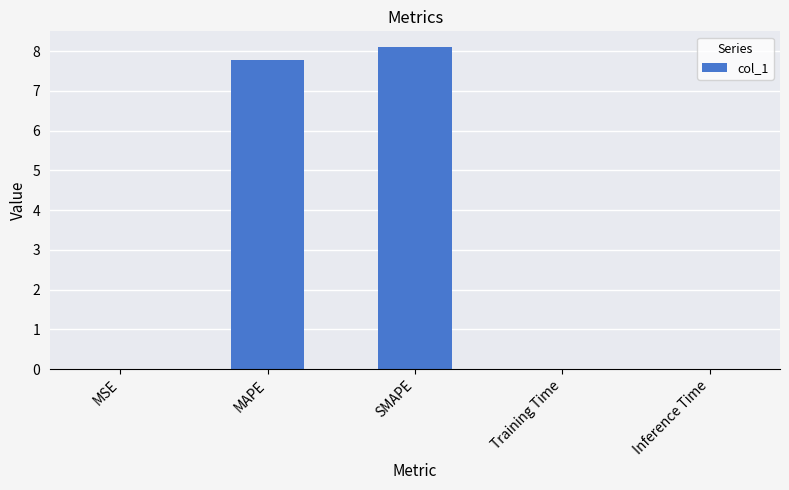

What is the maximum value shown in the chart?

8.1